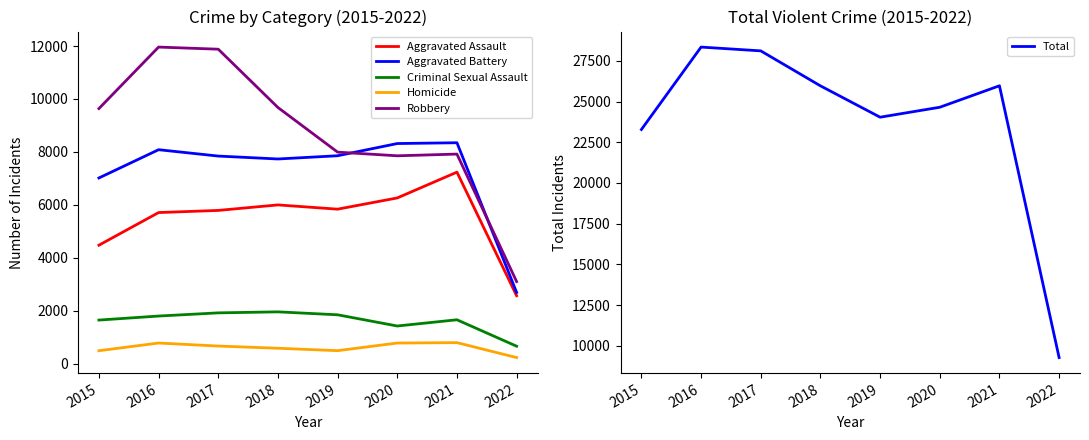

What is the average value of the Criminal Sexual Assault series?

1620